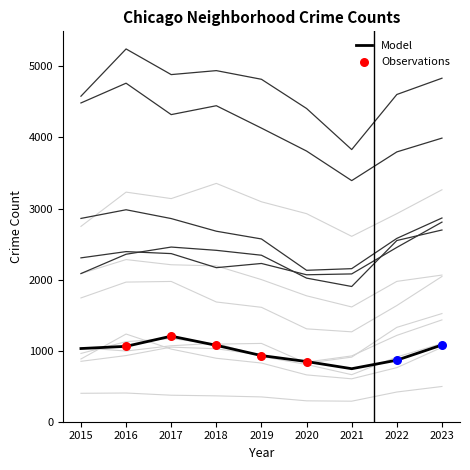

The Model series shows 2011 at 2017. True or false?

False